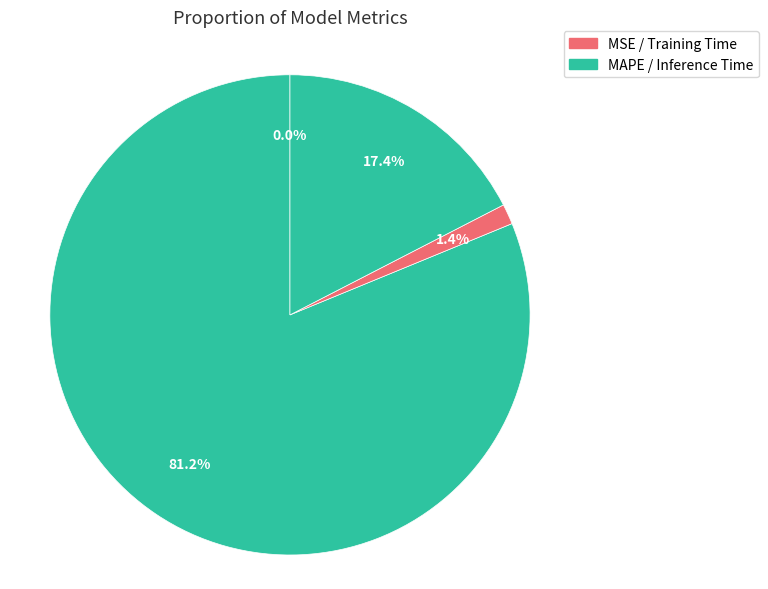

How many slices are in this pie chart?

4